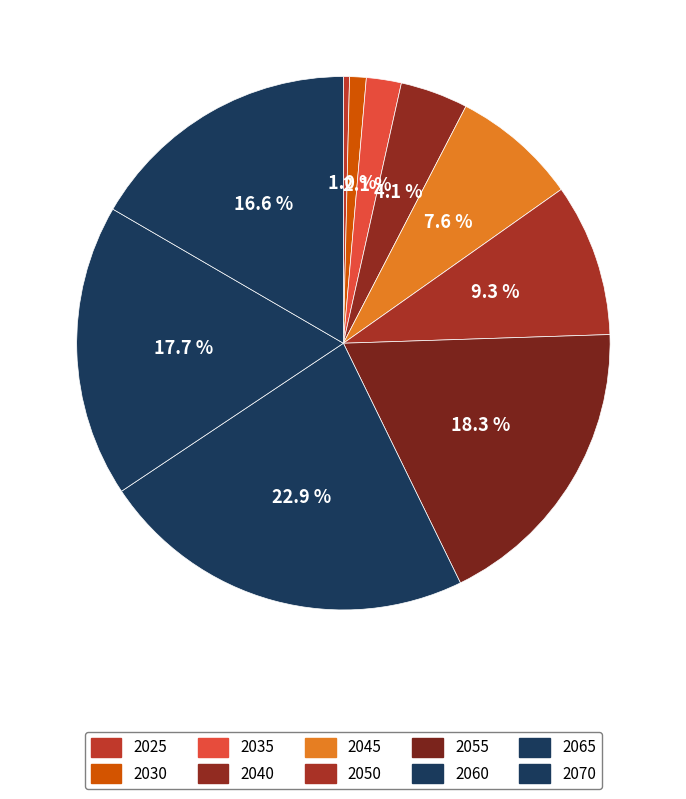

How many slices are in this pie chart?

10